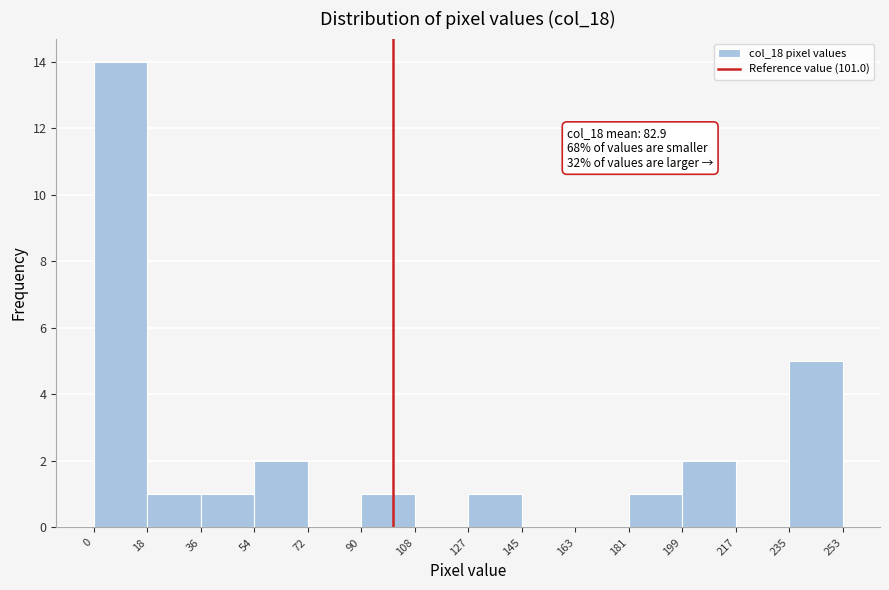

Over which range of the x-axis is the bar tallest?

0 to 18